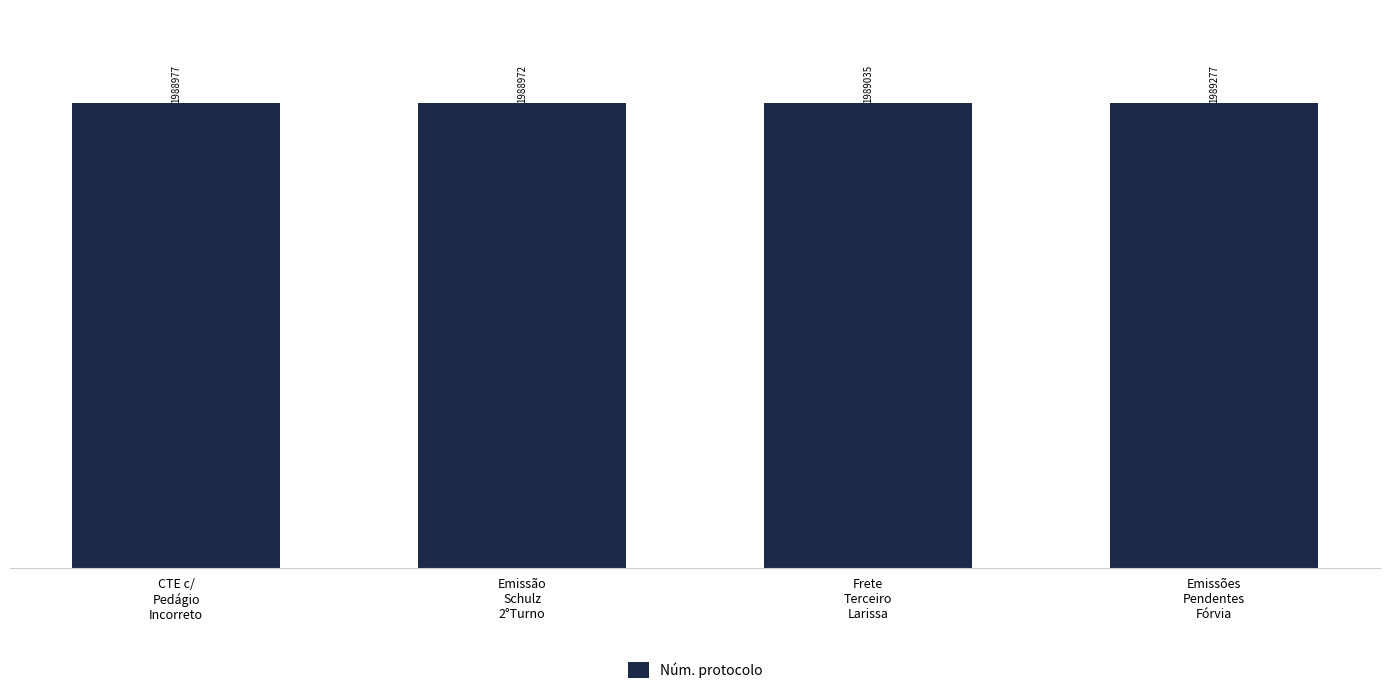

Rank the categories by value from highest to lowest.

Emissões
Pendentes
Fórvia, Frete
Terceiro
Larissa, CTE c/
Pedágio
Incorreto, Emissão
Schulz
2°Turno